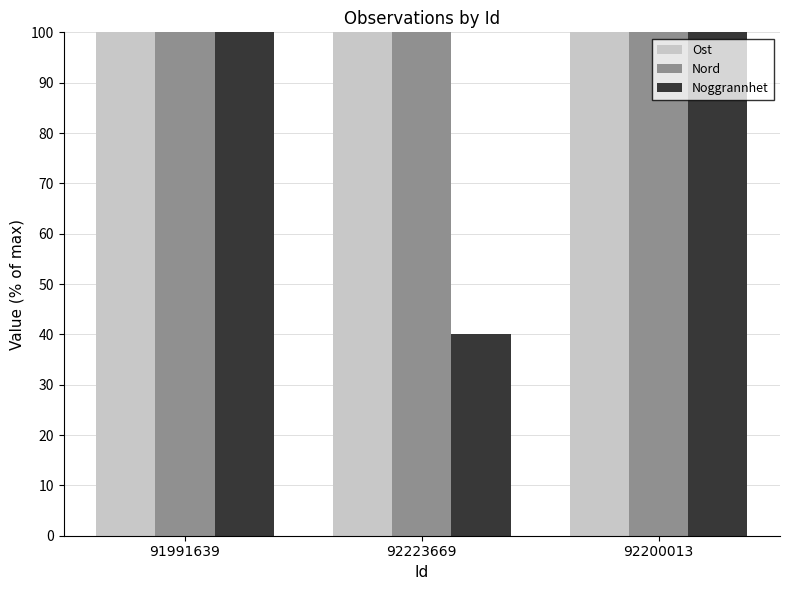

What is the label of the 3rd bar from the right?

91991639